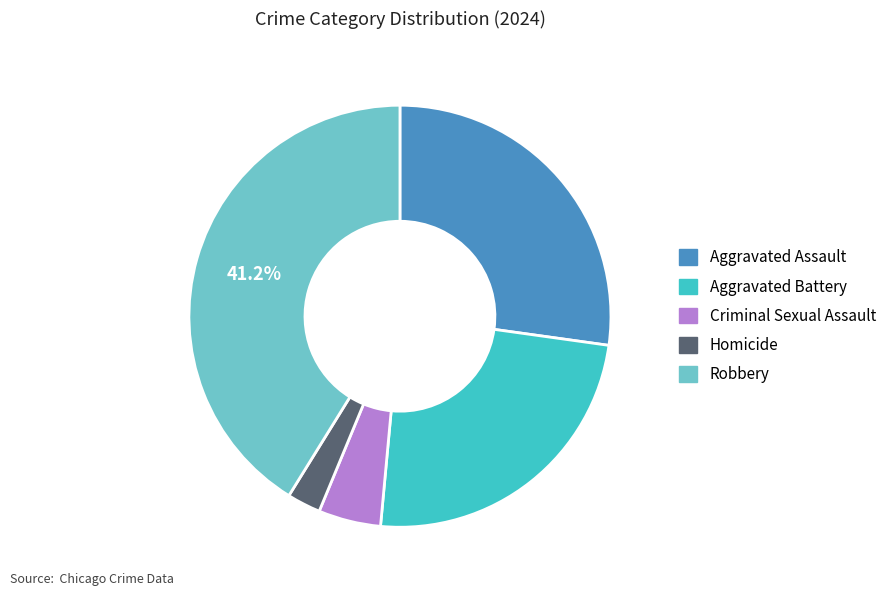

Is Aggravated Battery the majority of the pie?

No